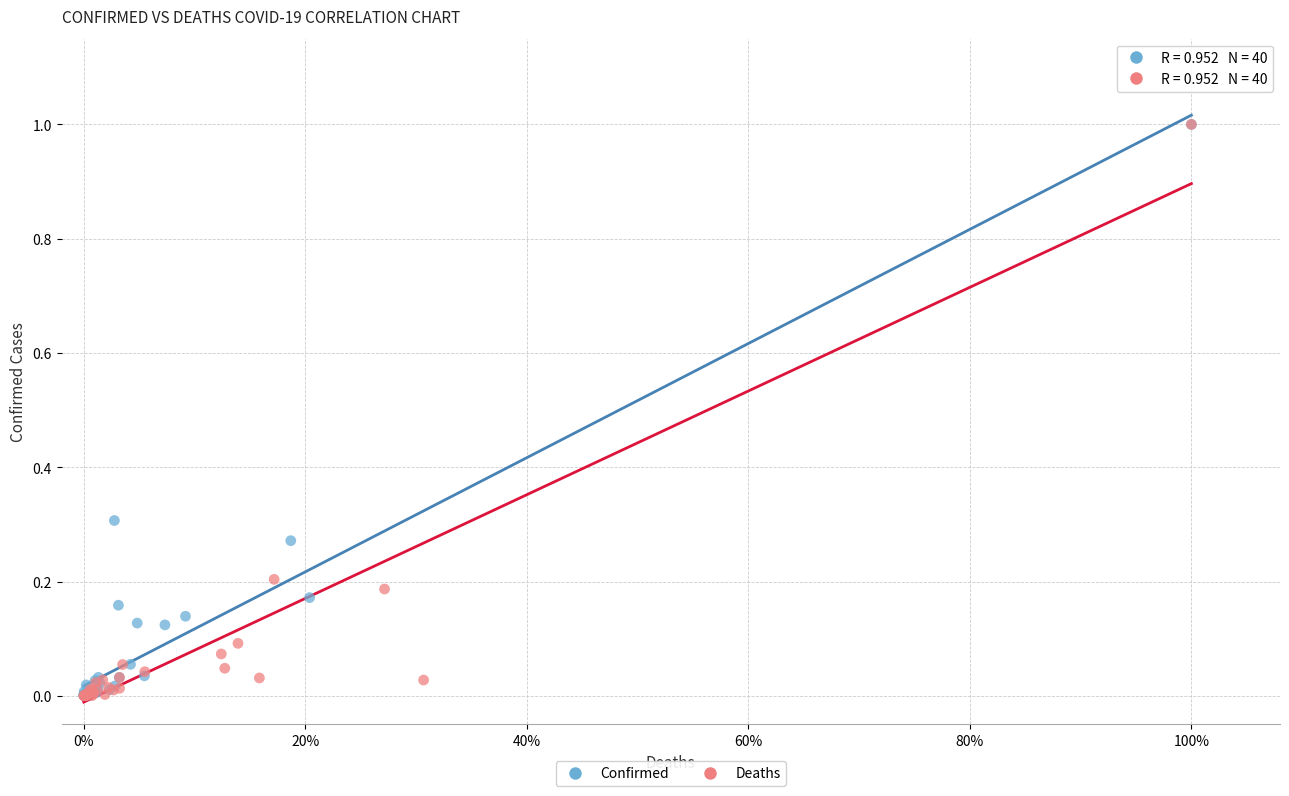

What are all the series names shown in the legend?

Confirmed, Deaths